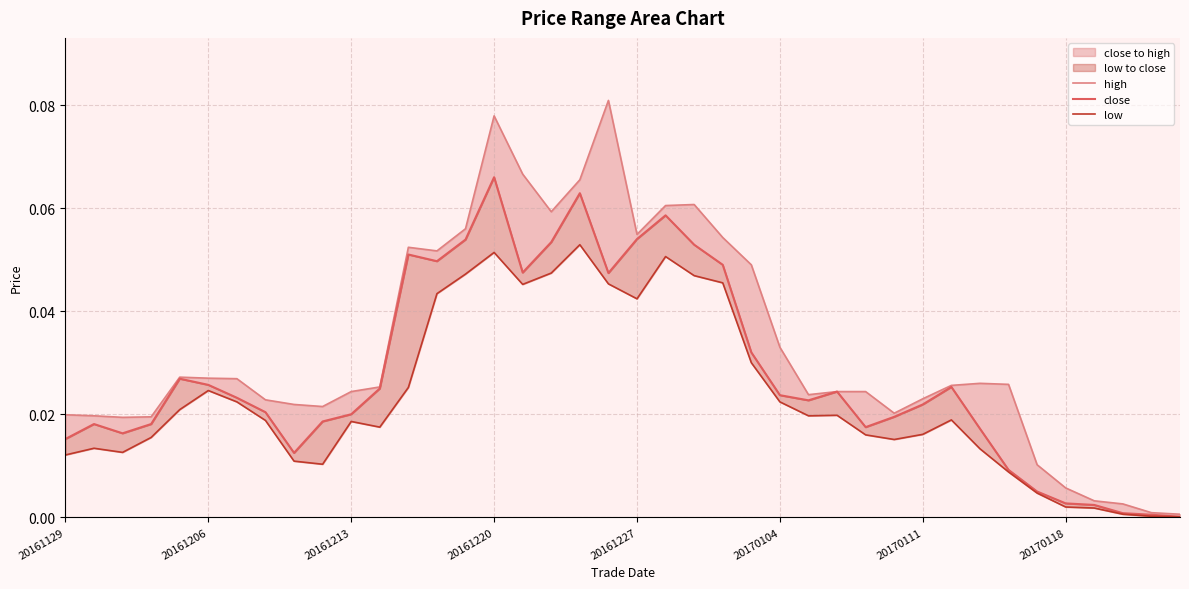

Count the number of data series in this chart.

3